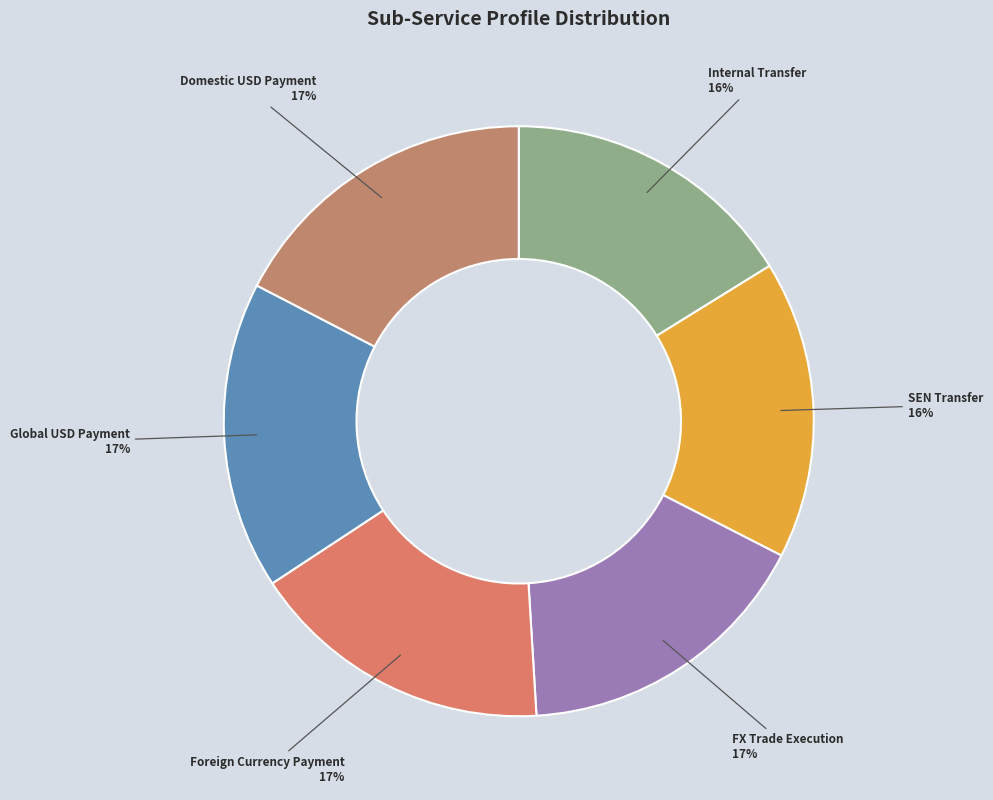

Is it true that SEN Transfer is 16% of the pie?

True